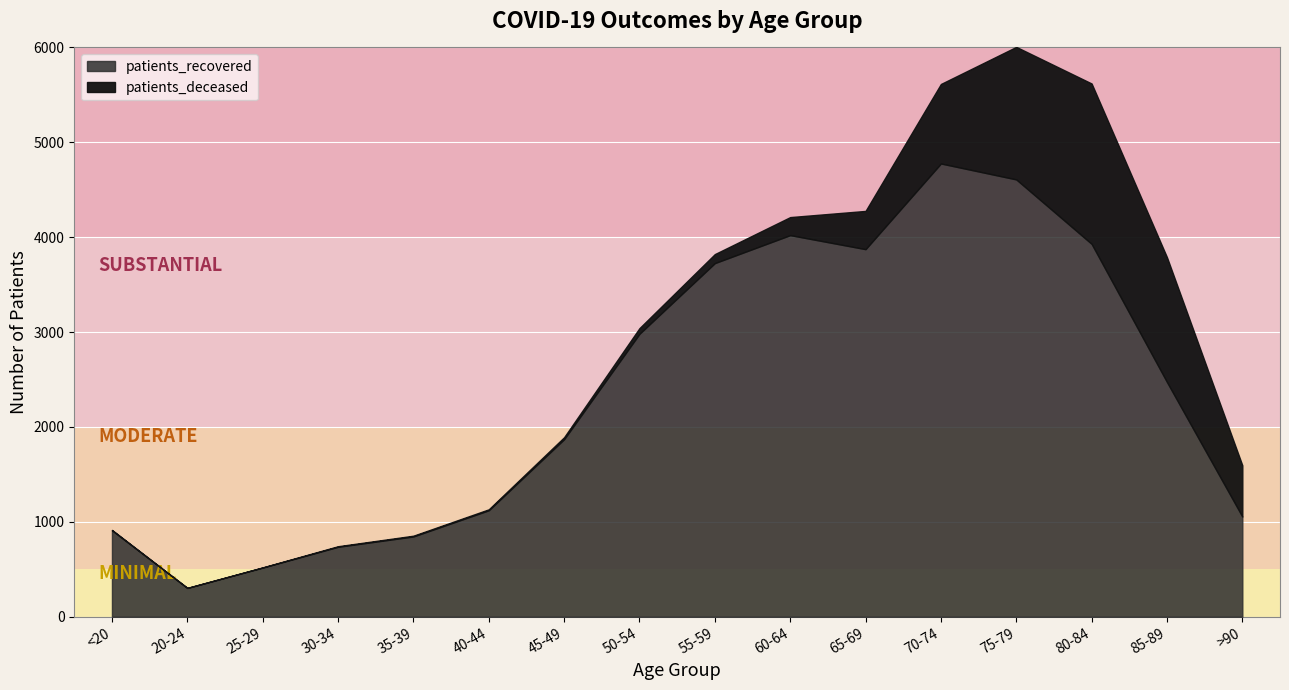

At which label is patients_recovered closest to 2540?

85-89